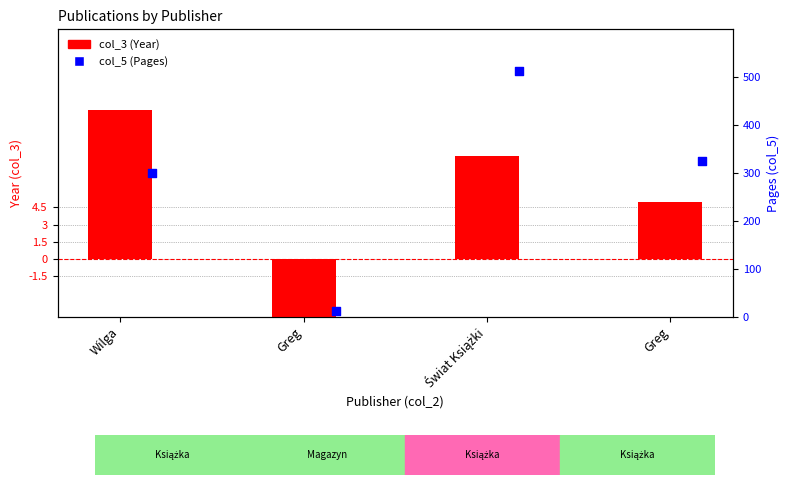

Which series contains the highest Y value?

col_5 (Pages)